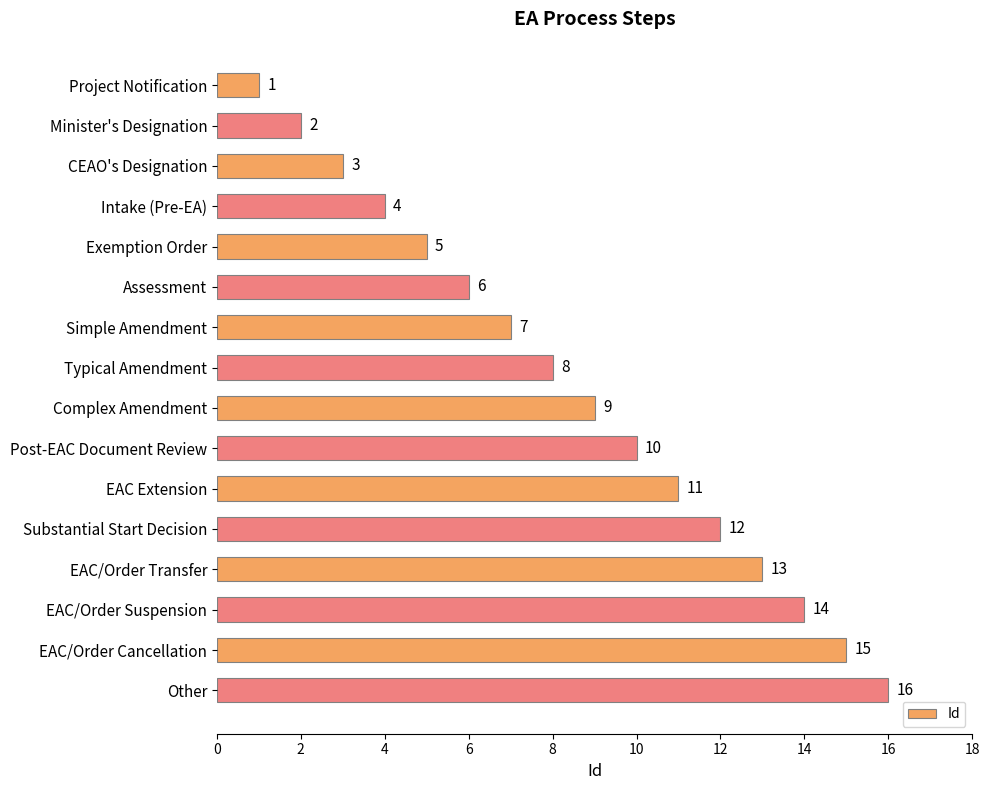

What value does the data have at Other, to the nearest 10?

20